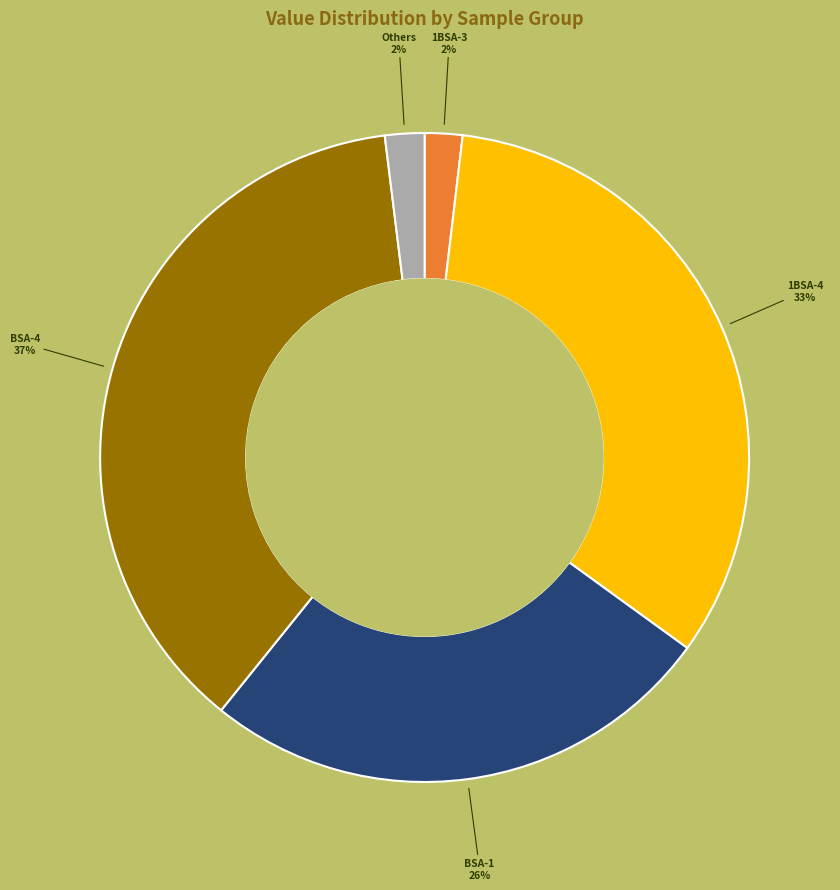

How many segments does this pie chart have?

5